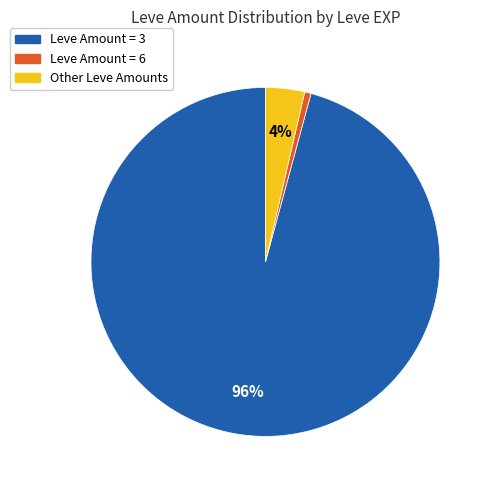

To the nearest percent, what is the average slice percentage?

33%